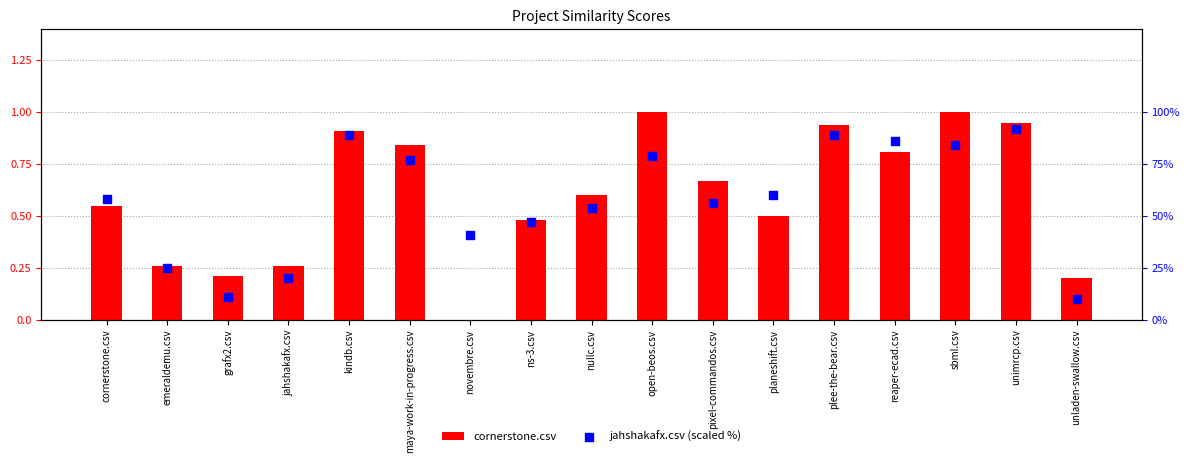

At how many categories does at least one series exceed 45?

12